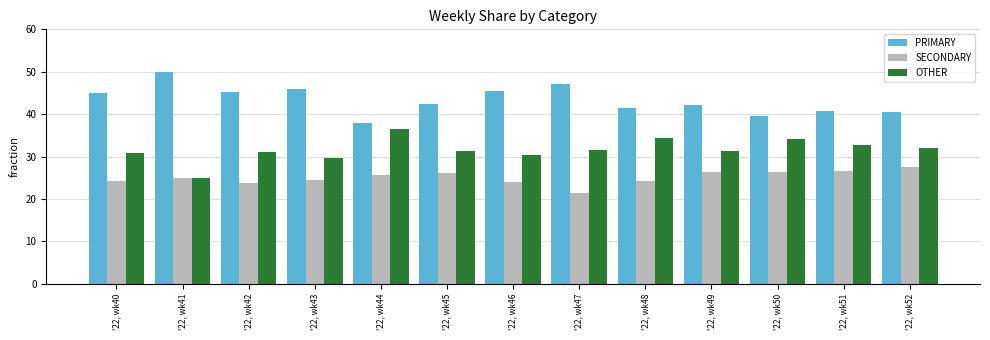

What are all the series names shown in the legend?

PRIMARY, SECONDARY, OTHER